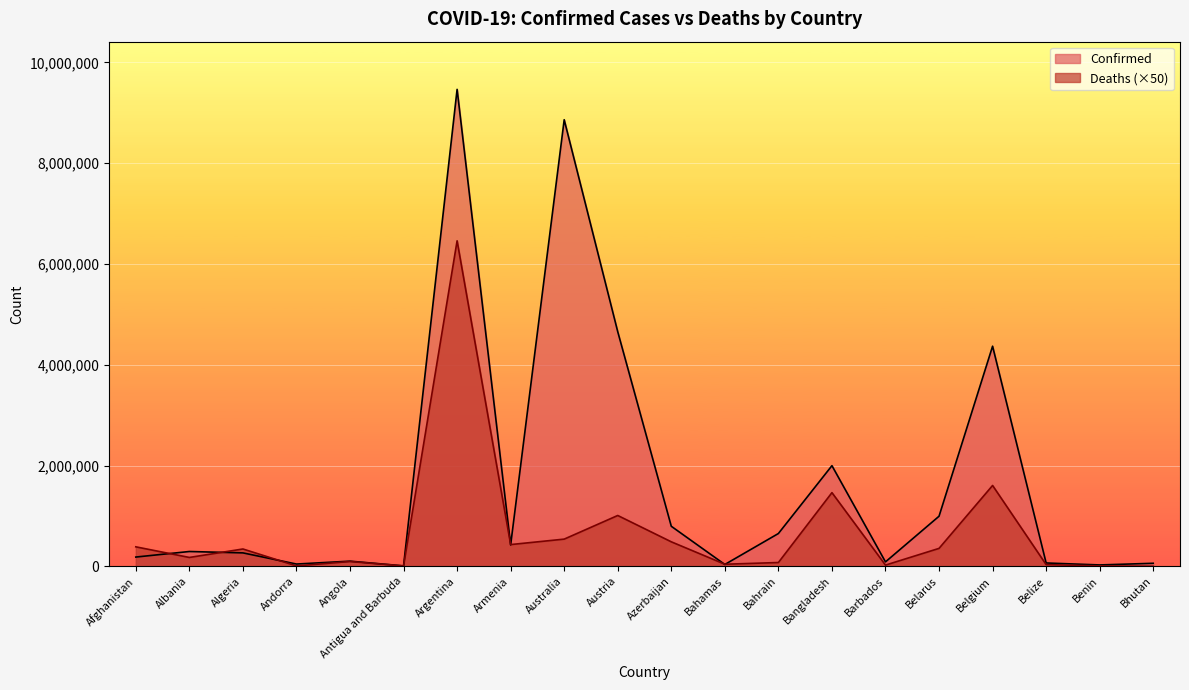

What is the smallest value displayed?

1050